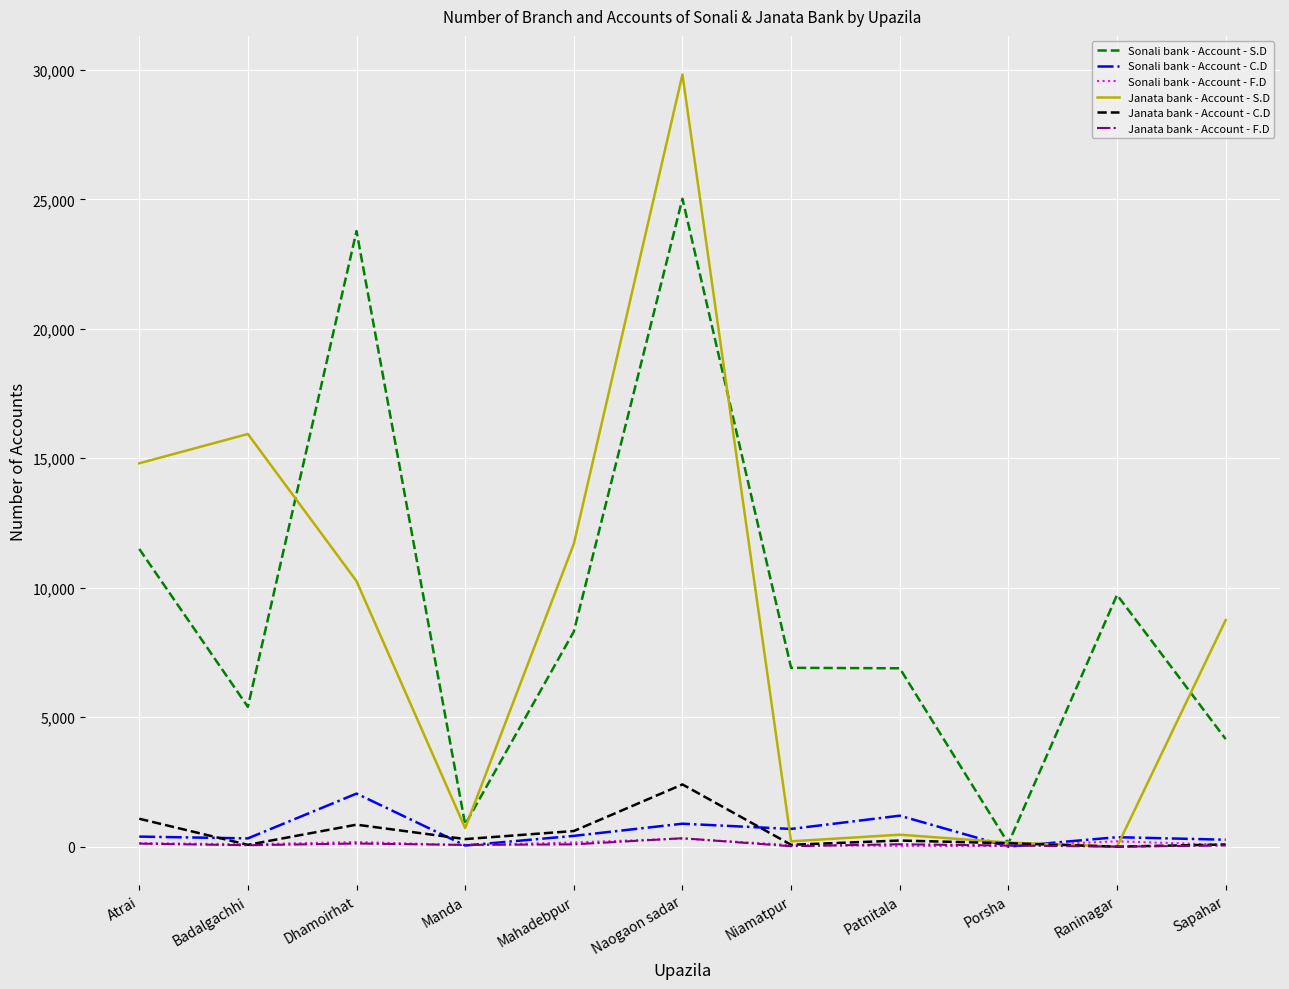

Where is Sonali bank - Account - S.D nearest to the value 12575?

Atrai